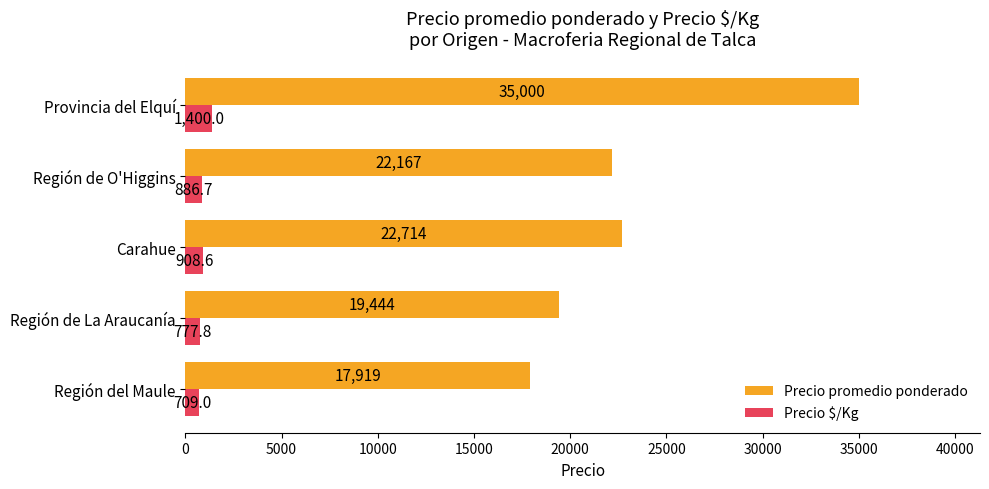

How many values in the Precio promedio ponderado series are below 22166?

2